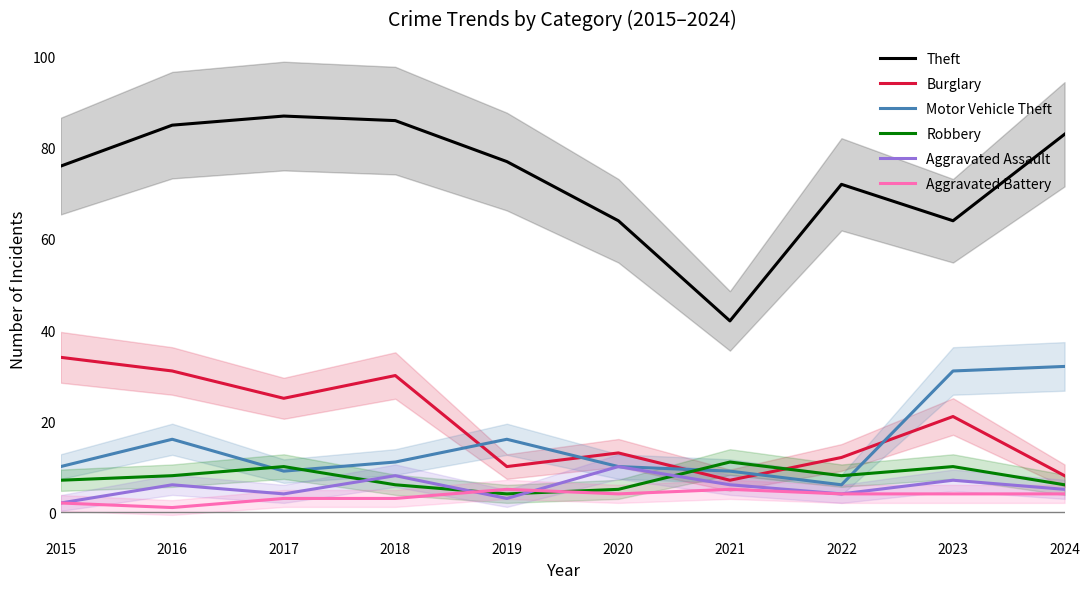

Reading right to left, what are all the values shown in this chart?

Theft: 2024=83	2023=64	2022=72	2021=42	2020=64	2019=77	2018=86	2017=87	2016=85	2015=76
Burglary: 2024=8	2023=21	2022=12	2021=7	2020=13	2019=10	2018=30	2017=25	2016=31	2015=34
Motor Vehicle Theft: 2024=32	2023=31	2022=6	2021=9	2020=10	2019=16	2018=11	2017=9	2016=16	2015=10
Robbery: 2024=6	2023=10	2022=8	2021=11	2020=5	2019=4	2018=6	2017=10	2016=8	2015=7
Aggravated Assault: 2024=5	2023=7	2022=4	2021=6	2020=10	2019=3	2018=8	2017=4	2016=6	2015=2
Aggravated Battery: 2024=4	2023=4	2022=4	2021=5	2020=4	2019=5	2018=3	2017=3	2016=1	2015=2